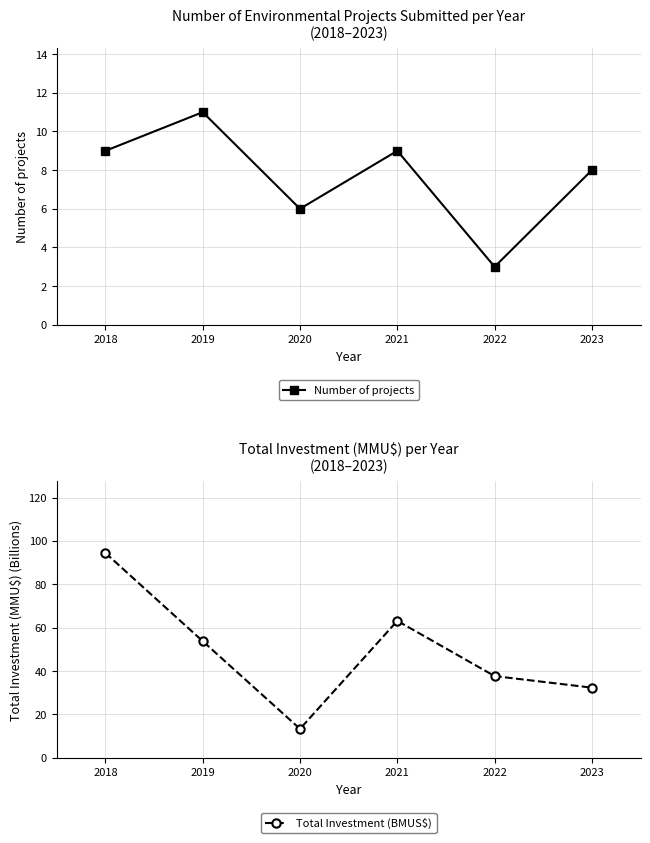

True or false: Total Investment (BMUS$) has a value of 94.4 at 2018.

True